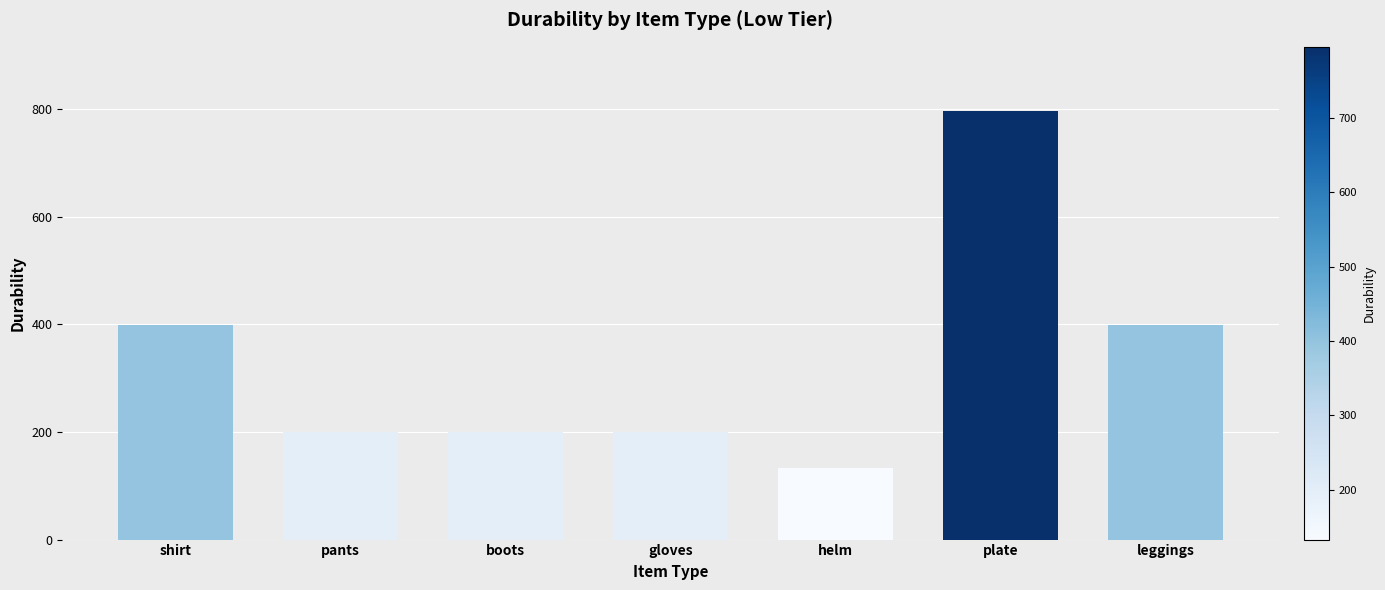

What is the sum of all values?

2322